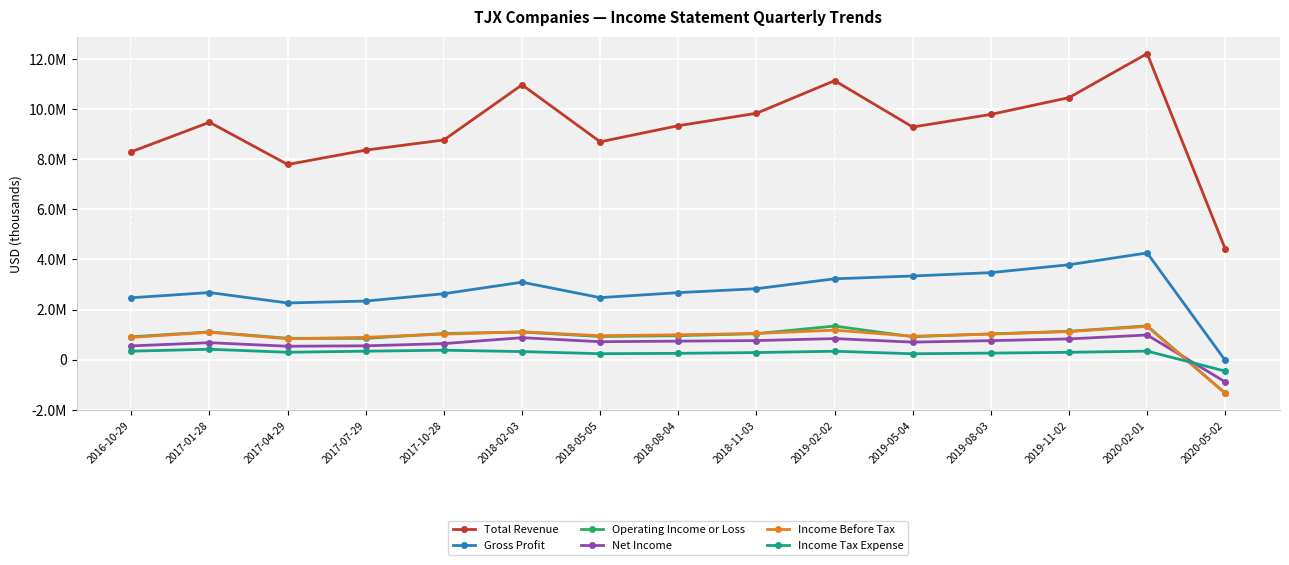

At which category is the sum across all series the highest?

2020-02-01